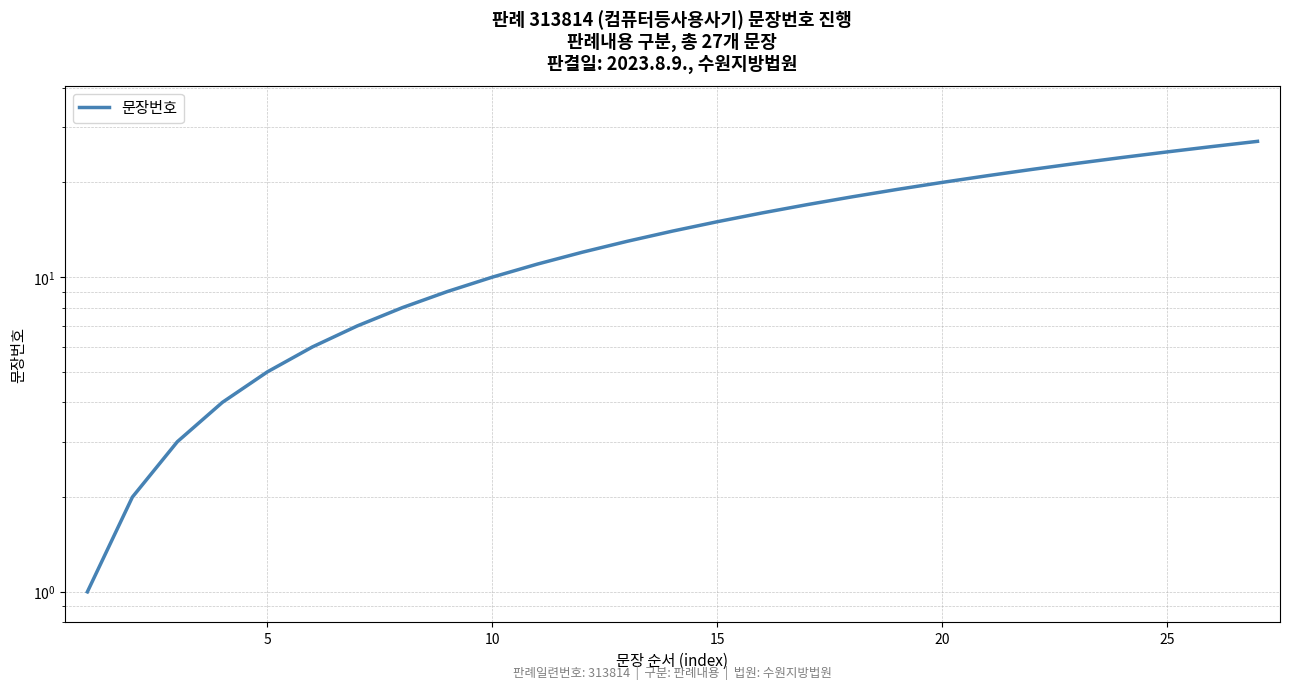

Is it true that the value at 5 is 0?

False